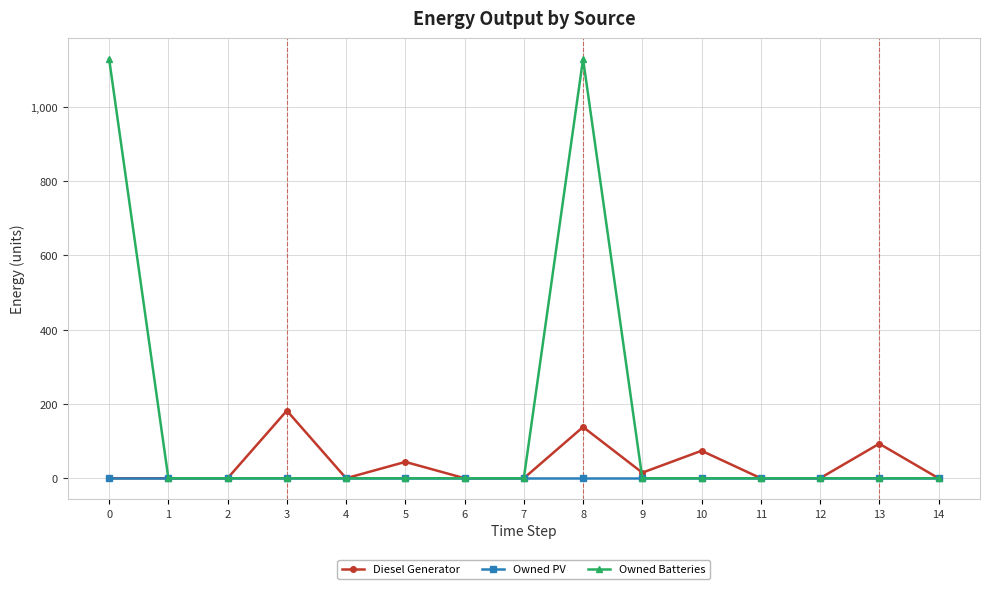

The value of Owned Batteries at 7 is 0. True or false?

True